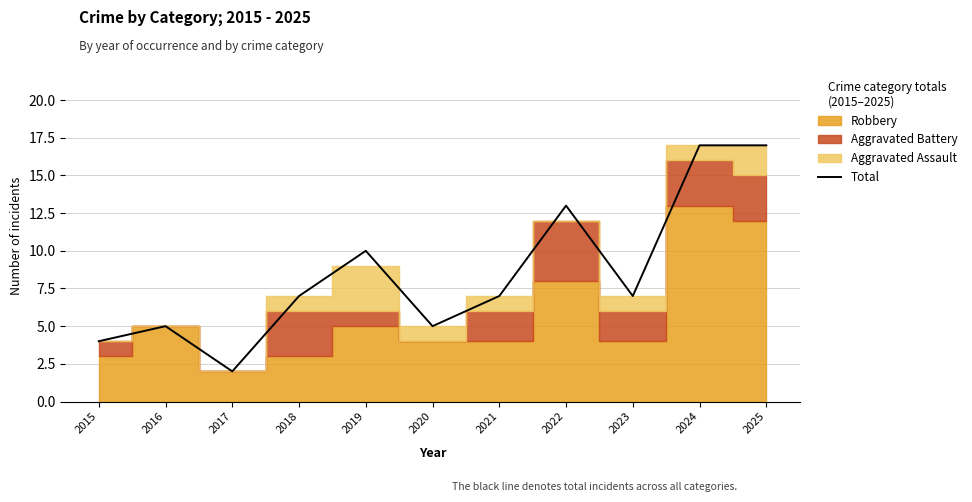

Rank the categories by value from highest to lowest.

2024, 2025, 2022, 2019, 2018, 2021, 2023, 2016, 2020, 2015, 2017